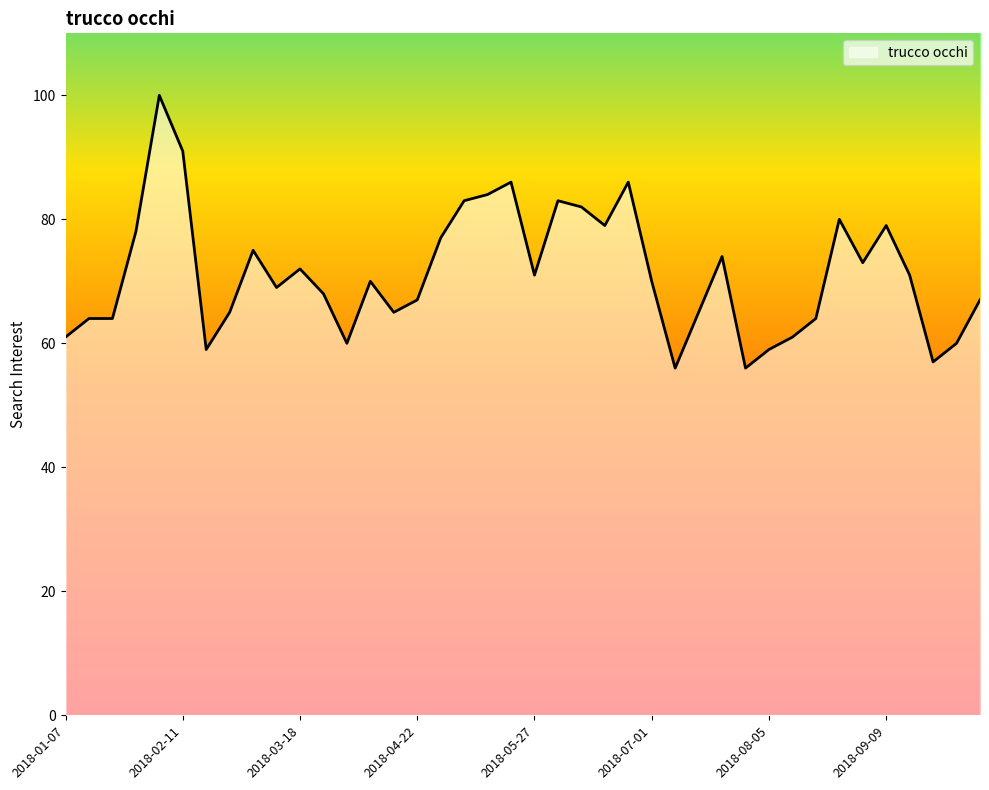

Reading right to left, transcribe all the data shown in this chart.

67	60	57	71	79	73	80	64	61	59	56	74	65	56	70	86	79	82	83	71	86	84	83	77	67	65	70	60	68	72	69	75	65	59	91	100	78	64	64	61